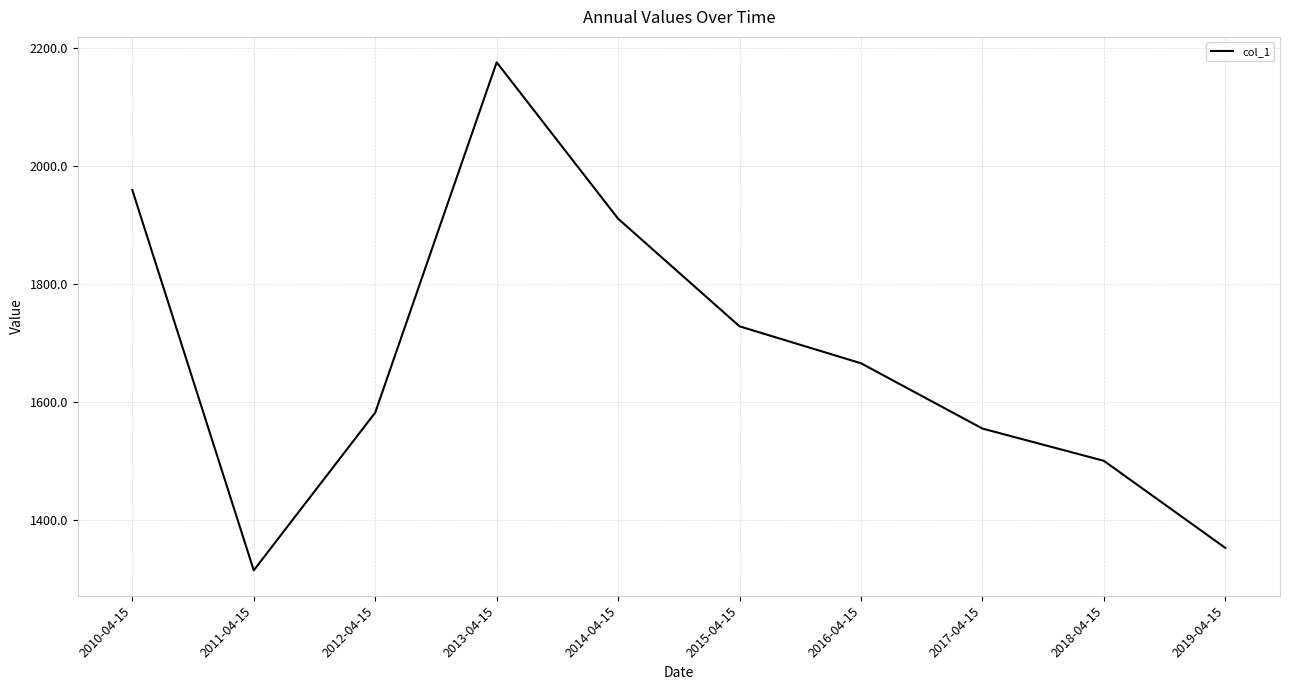

Which has a higher value, 2012-04-15 or 2017-04-15?

2012-04-15